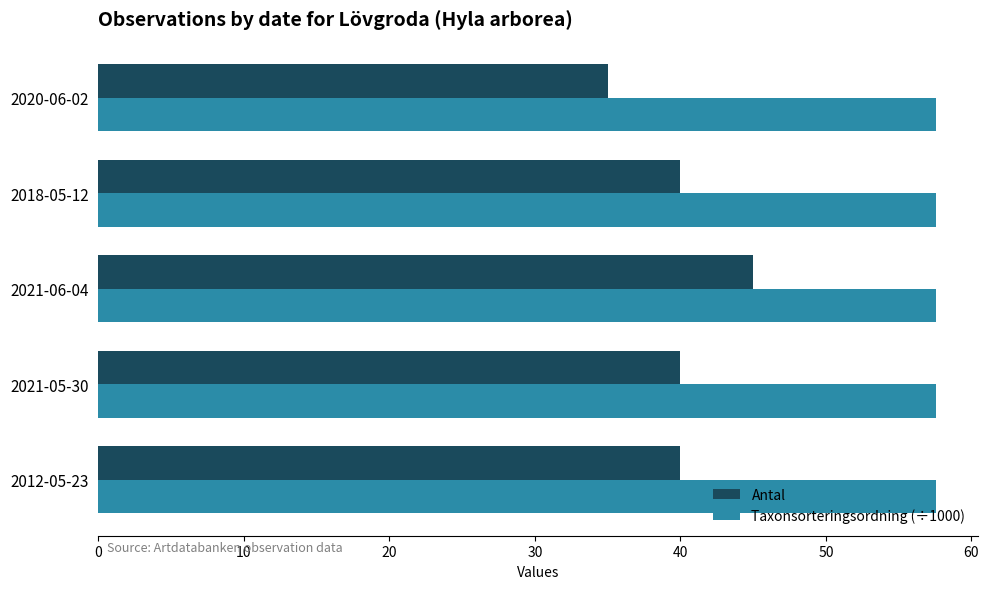

At how many categories does at least one series exceed 43?

5